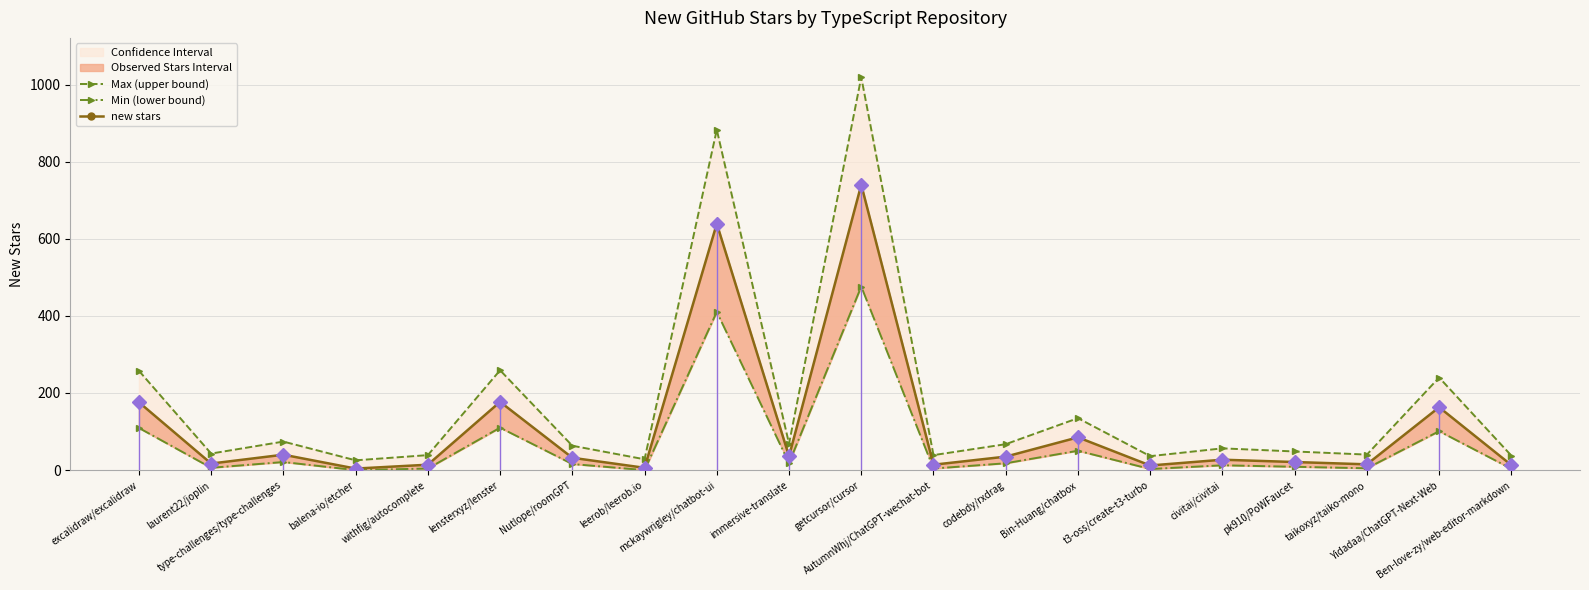

Reading left to right, list all the values displayed in this chart.

Max (upper bound): 257.6	43.0	74.0	25.4	38.9	259.0	63.2	28.1	882.7	68.6	1019.0	38.9	67.2	134.8	36.2	56.5	48.4	40.2	240.1	37.5
Min (lower bound): 109.4	6.1	21.0	0.0	4.1	110.0	15.8	0.0	410.4	18.4	476.0	4.1	17.8	50.2	2.8	12.6	8.7	4.8	101.0	3.5
new stars: 176.0	17.0	40.0	4.0	14.0	177.0	32.0	6.0	639.0	36.0	740.0	14.0	35.0	85.0	12.0	27.0	21.0	15.0	163.0	13.0